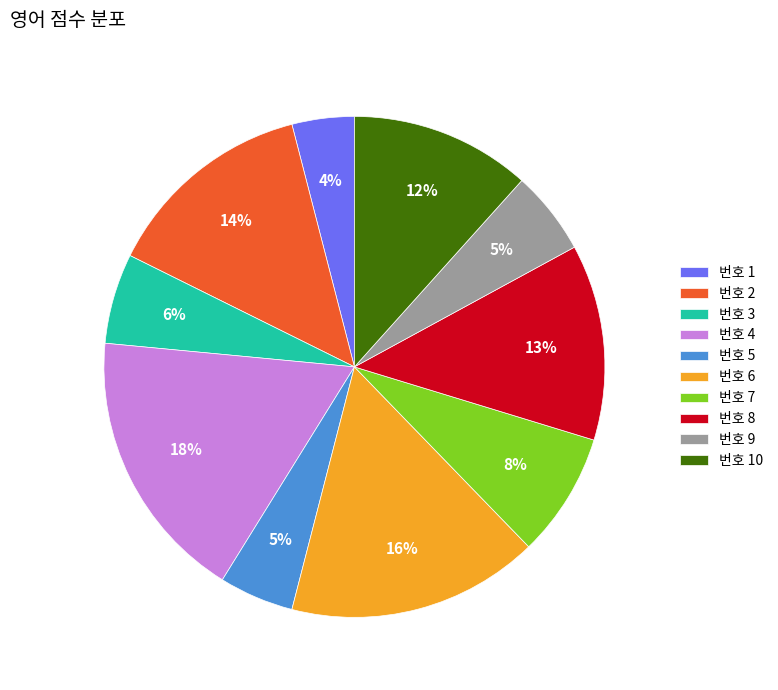

Is the sum of 번호 4 and 번호 6 greater than half?

No